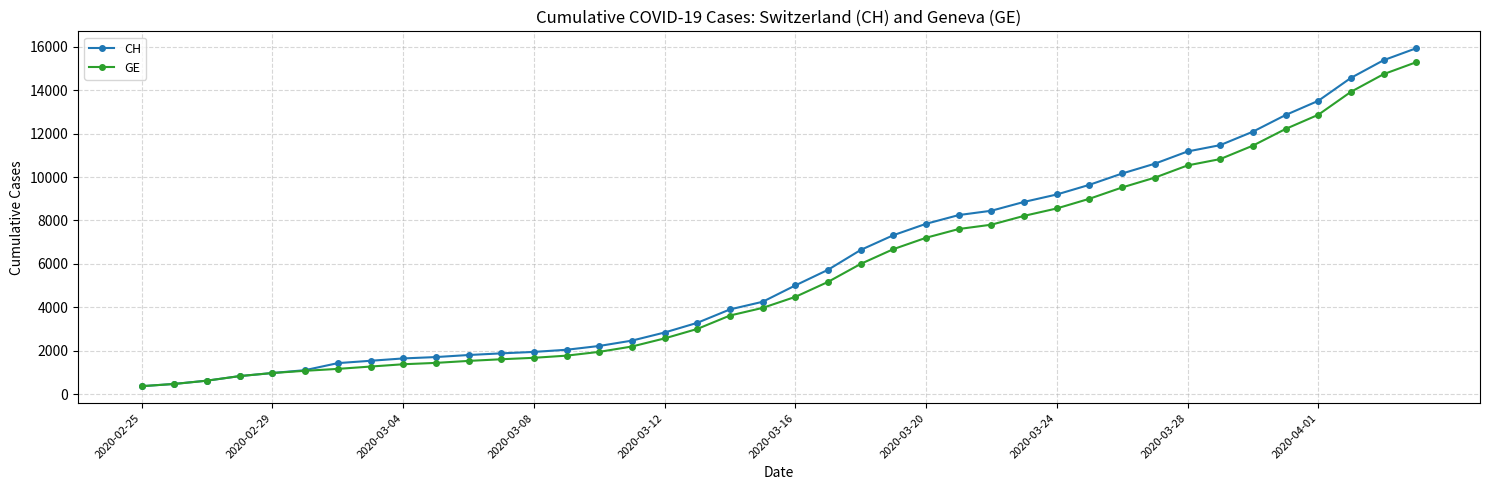

What is the difference between the maximum and minimum values in the GE series?

14909